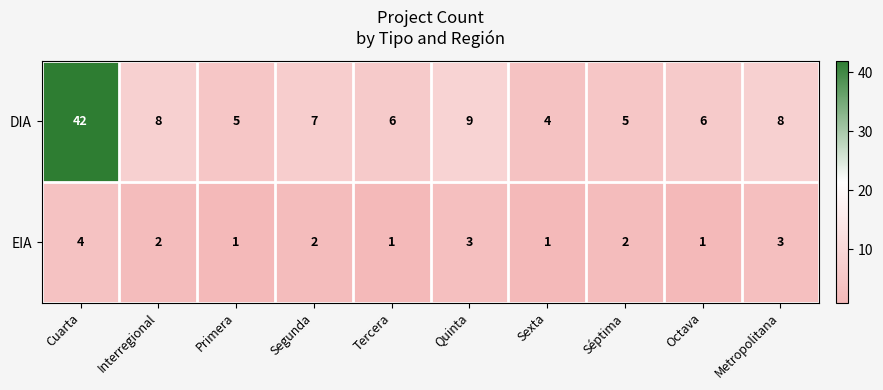

At which category is the sum across all series the highest?

Cuarta